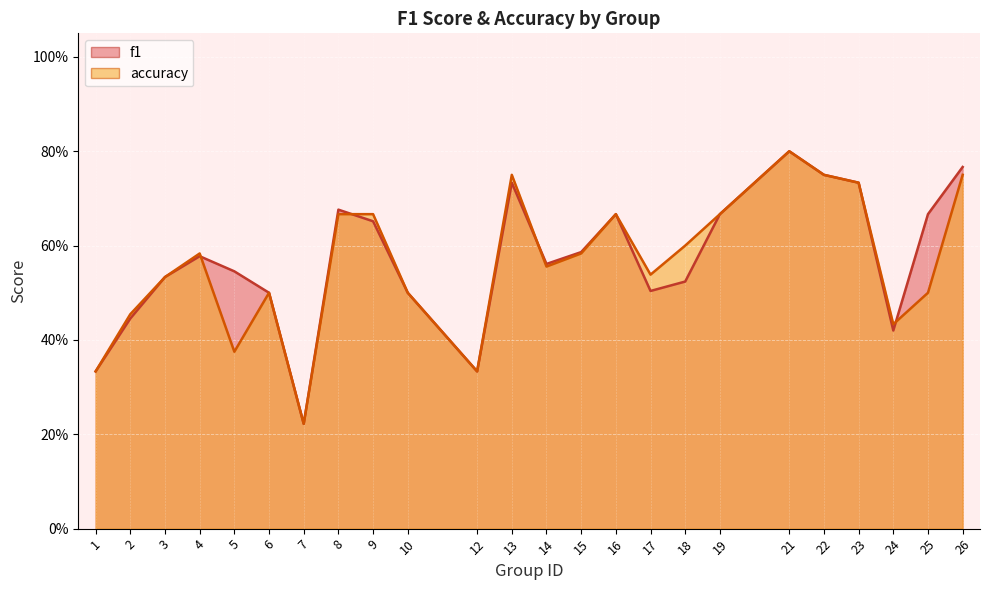

What is the lowest value of the f1 series?

0.2